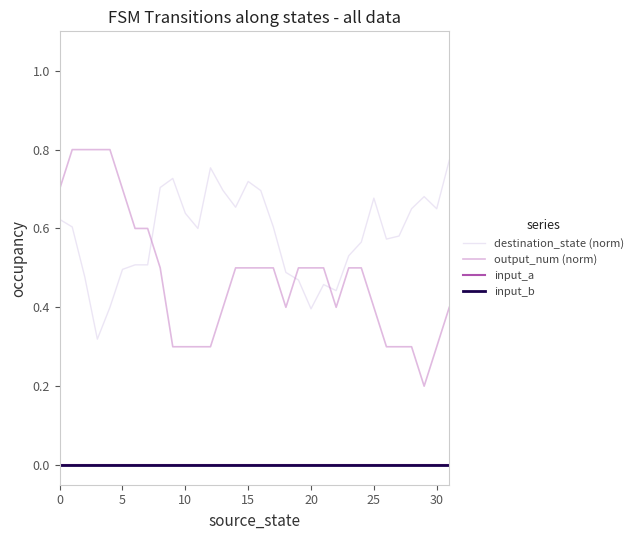

True or false: input_b and destination_state (norm) cross at least once.

False